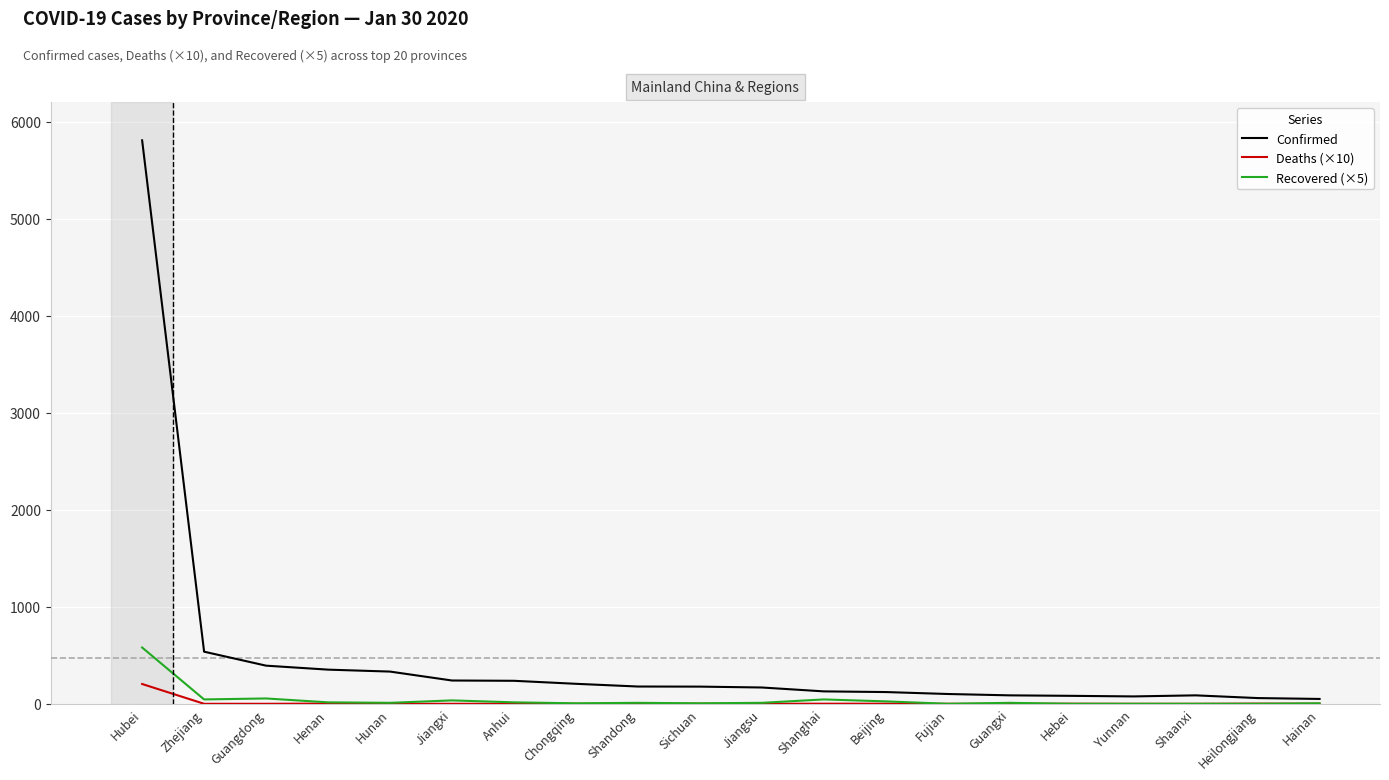

Is it true that Confirmed equals 76 at Yunnan?

True